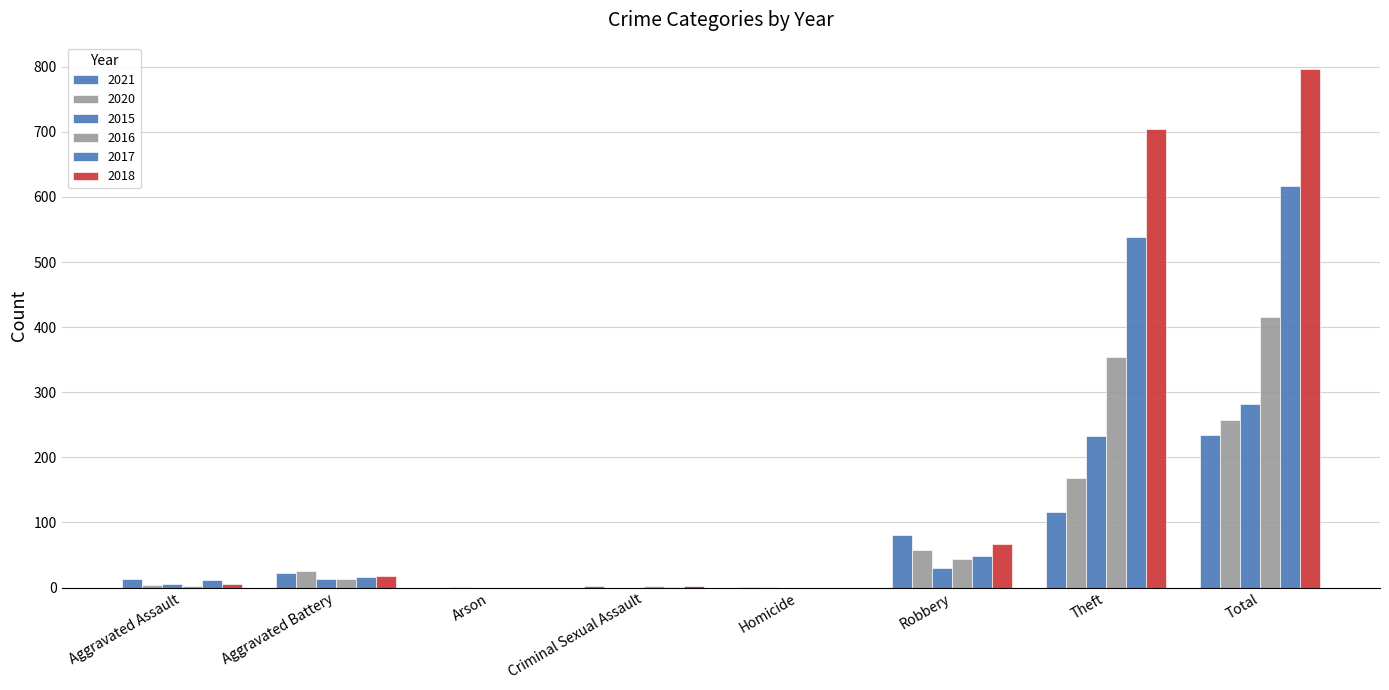

The 2021 series shows 120 at Robbery. True or false?

False